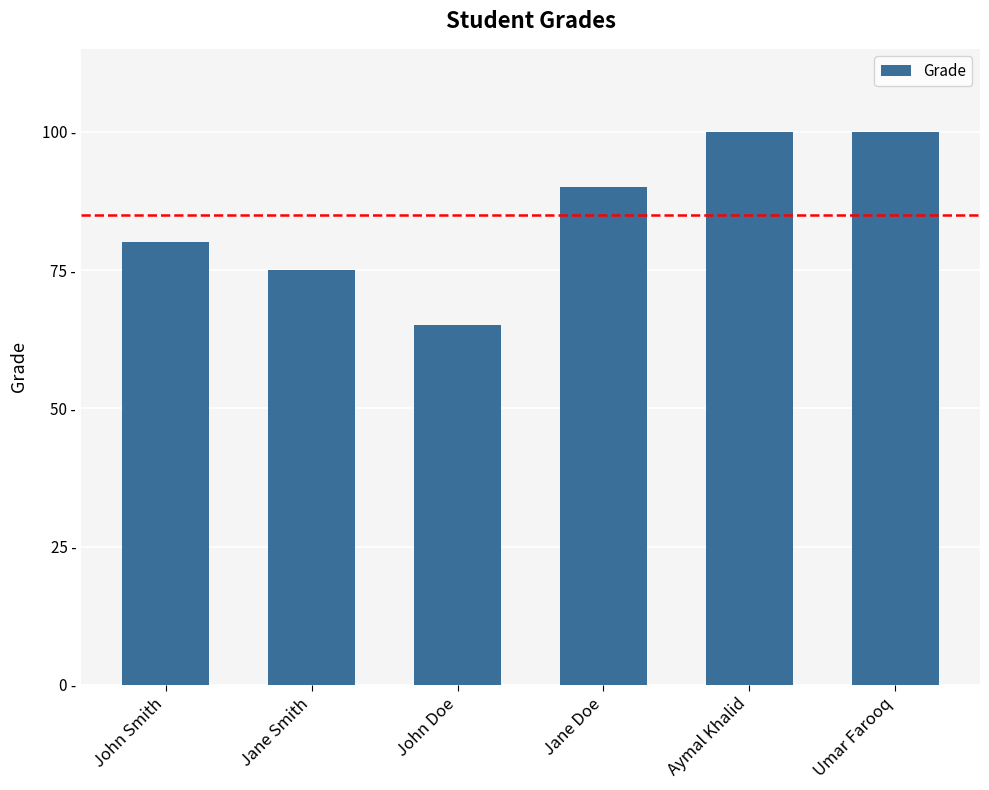

What is the label of the 6th bar from the left?

Umar Farooq